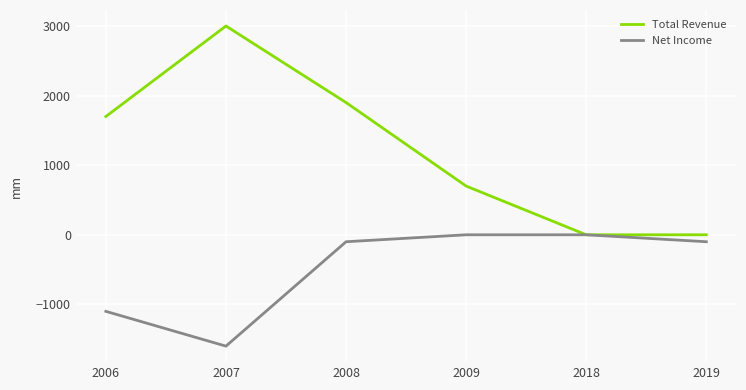

How many distinct data groups are displayed?

2